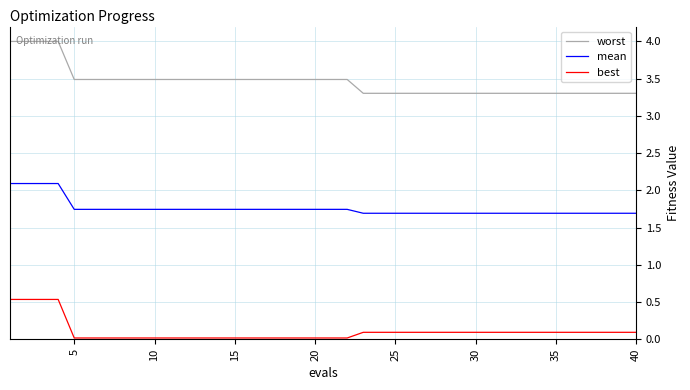

What is the average value of the mean series?

1.8